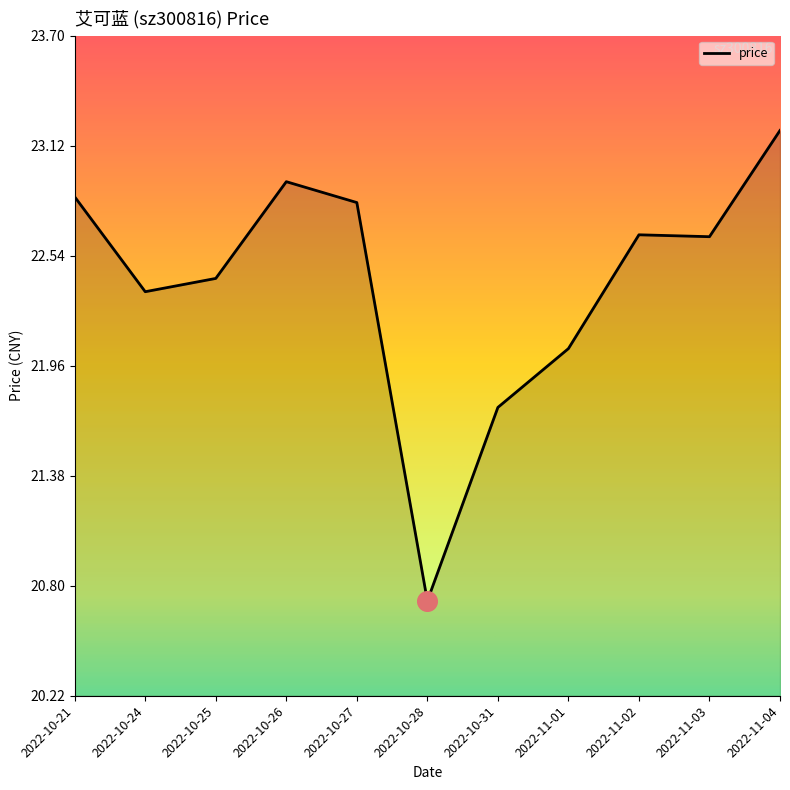

What is the change in value from 2022-10-26 to 2022-11-02?

-0.3